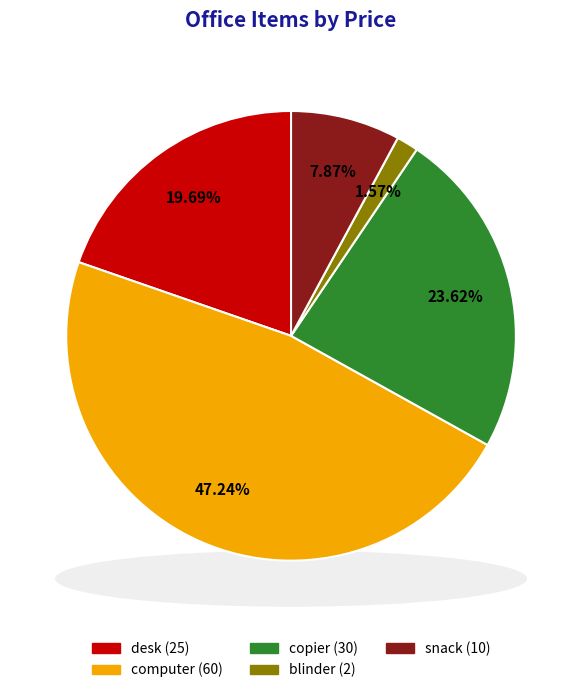

Is it true that blinder is 13% of the pie?

False